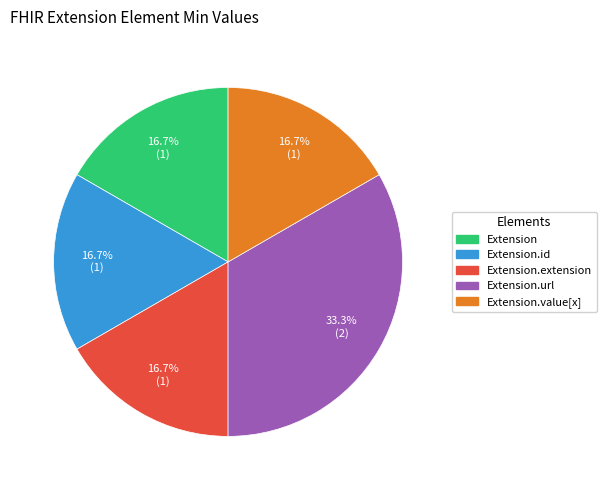

To the nearest percent, what is the difference between the largest and smallest slice percentages?

17%